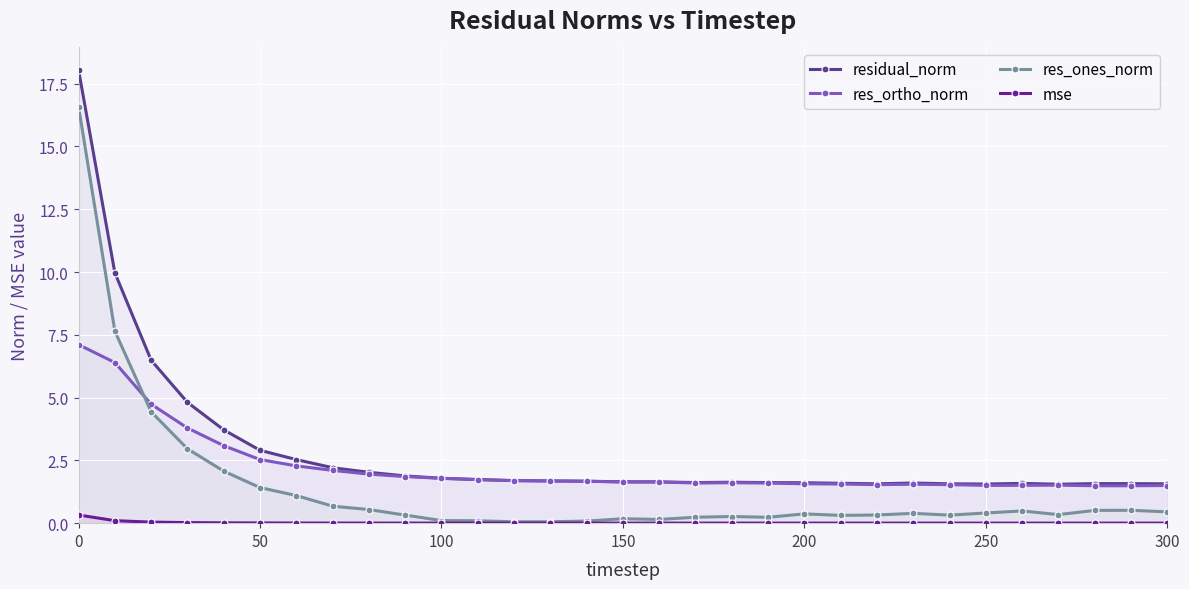

True or false: mse has more than 0 points higher than both neighbors.

True